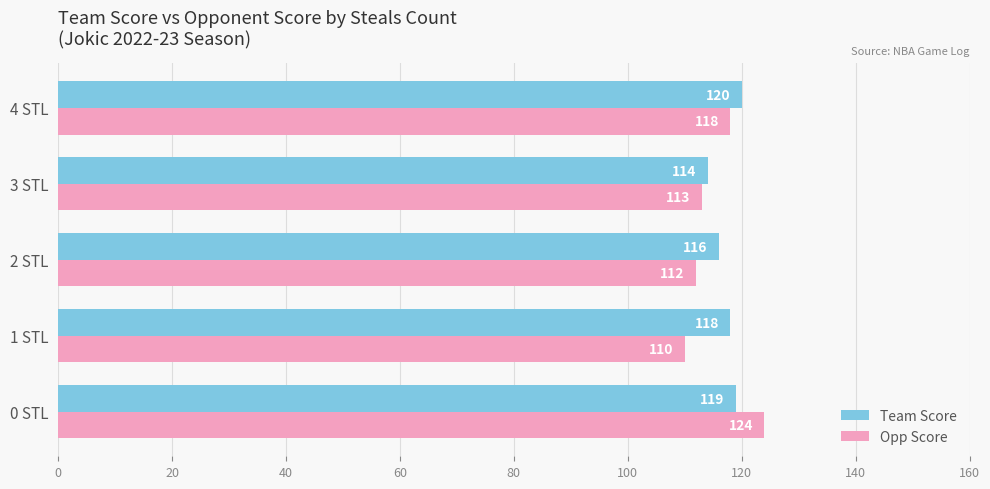

Rank the categories by Opp Score value from highest to lowest.

0 STL, 4 STL, 3 STL, 2 STL, 1 STL